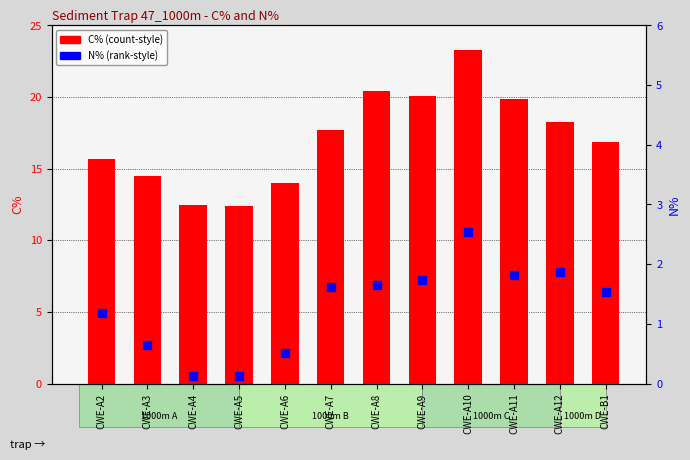

At how many categories does at least one series exceed 7?

12